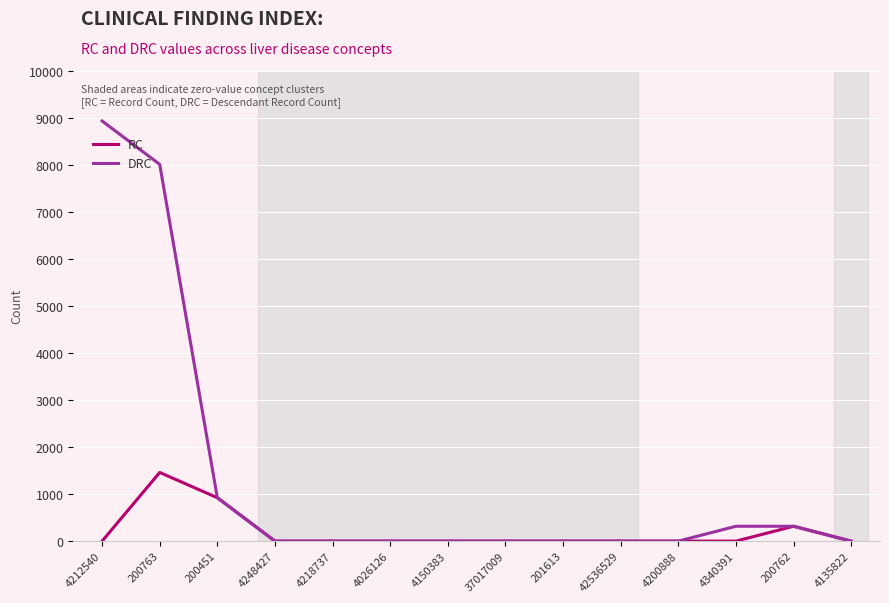

Is the value of RC at 201613 greater than the value of DRC at 200763?

No